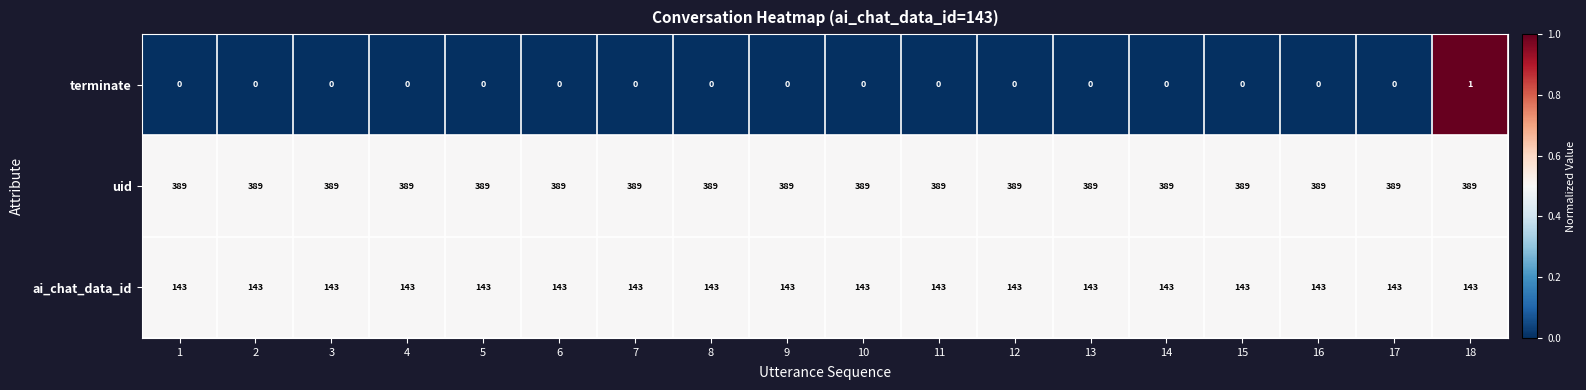

Is the value of ai_chat_data_id at 1 greater than the value of uid at 17?

No